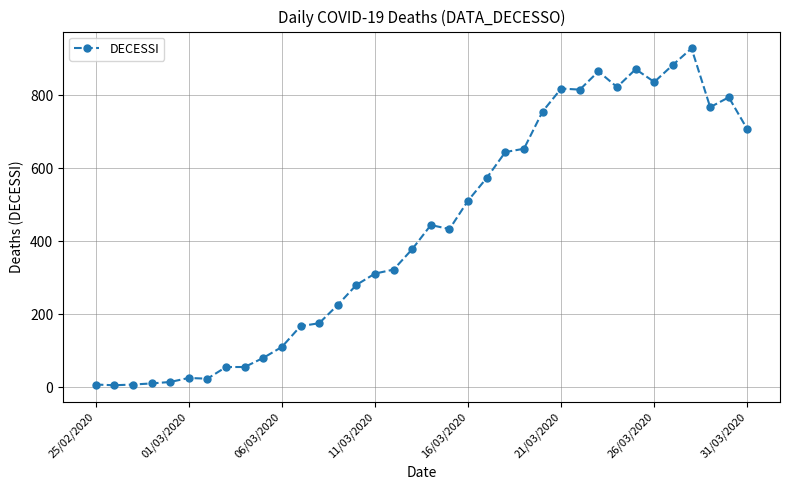

True or false: there are more than 0 points higher than both neighbors.

True